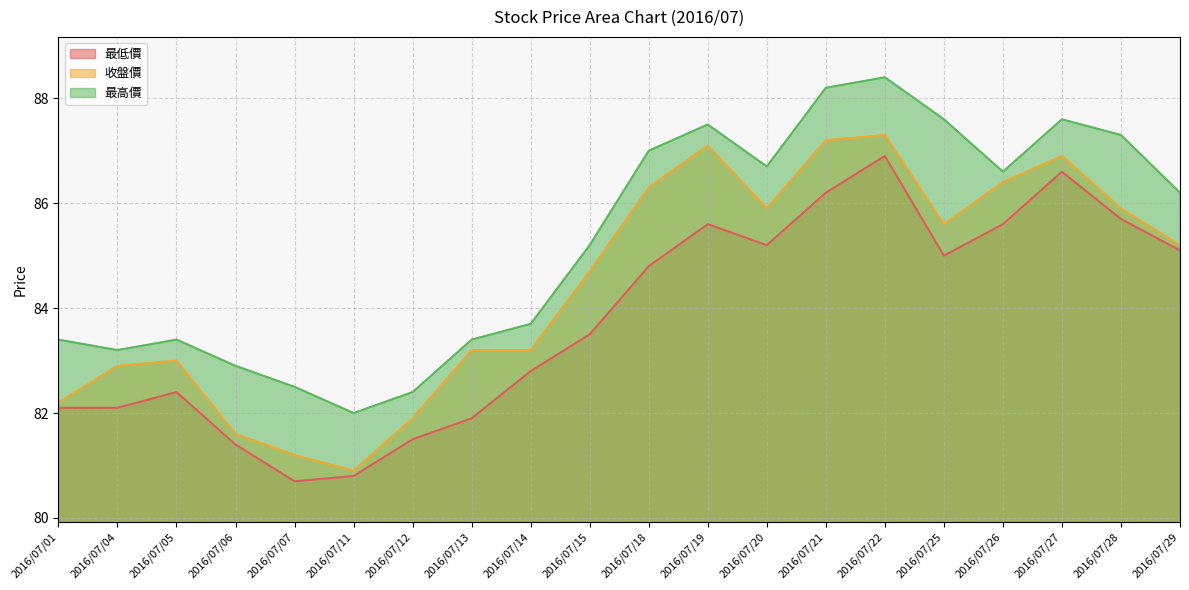

What is the lowest value of the 最低價 series?

80.7